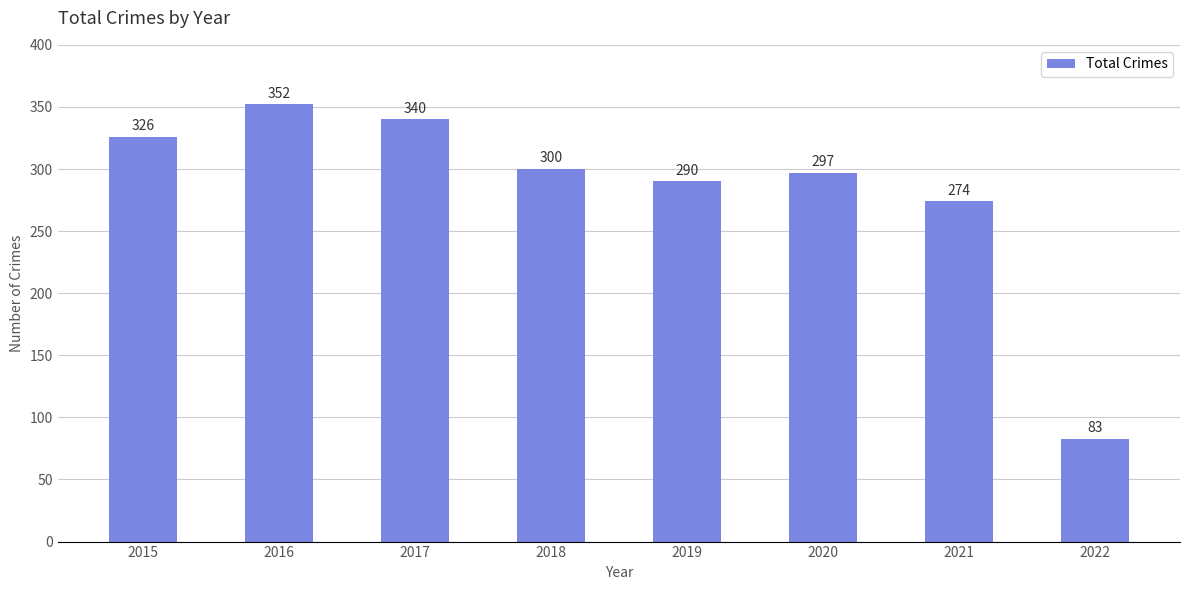

List the labels in order of value, largest first.

2016, 2017, 2015, 2018, 2020, 2019, 2021, 2022